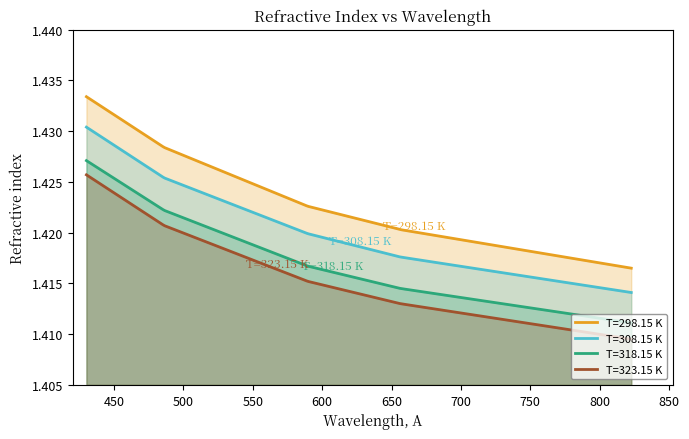

What is the value of the T=323.15 K point at the 5th from the left?

1.4